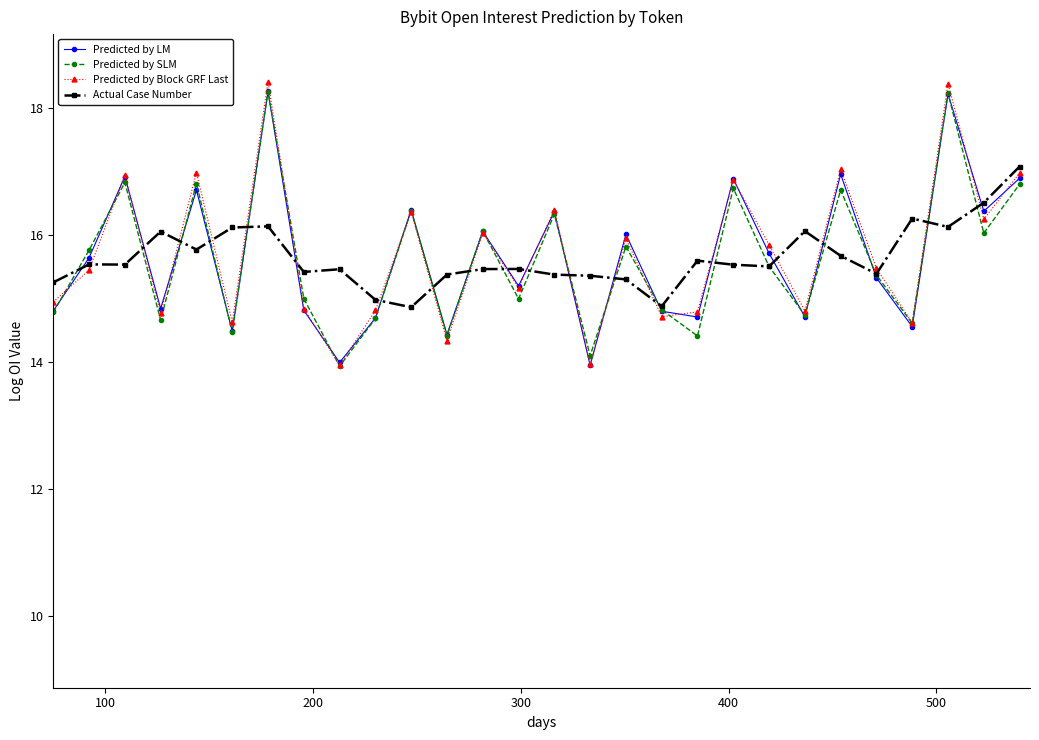

What is the value of the Predicted by SLM point at the 26th from the left?

18.2